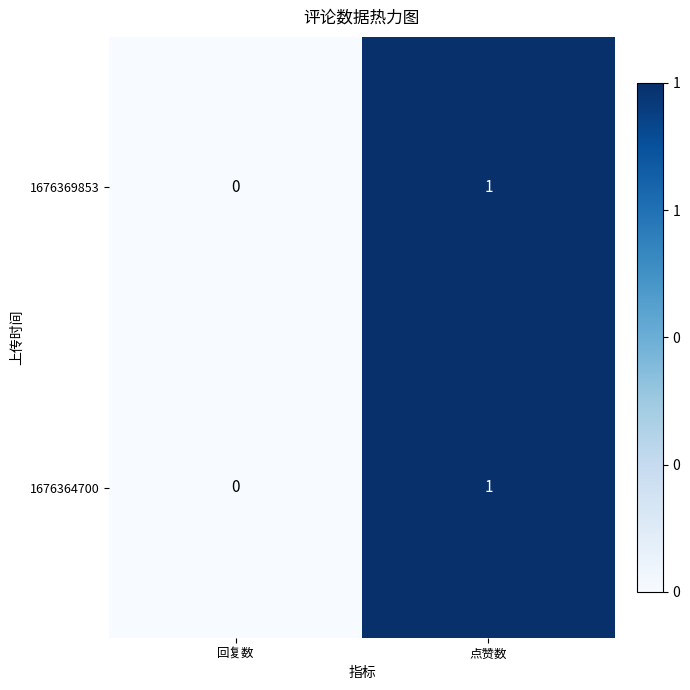

Reading right to left, extract all data points from this chart.

1676369853: 1	0
1676364700: 1	0